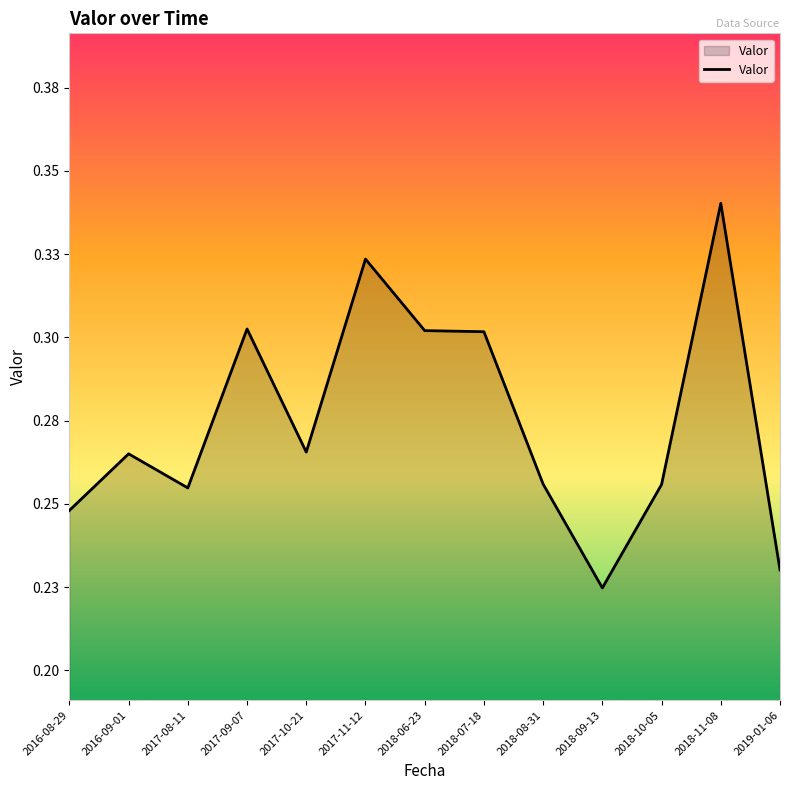

Reading left to right, extract all data points from this chart.

2016-08-29=0.2	2016-09-01=0.3	2017-08-11=0.3	2017-09-07=0.3	2017-10-21=0.3	2017-11-12=0.3	2018-06-23=0.3	2018-07-18=0.3	2018-08-31=0.3	2018-09-13=0.2	2018-10-05=0.3	2018-11-08=0.3	2019-01-06=0.2